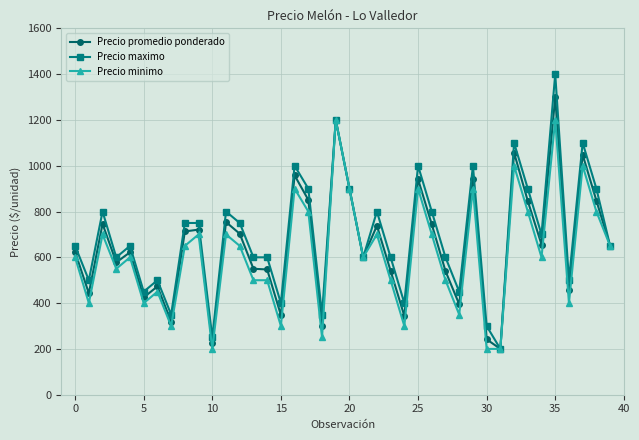

How many data points in Precio minimo are less than 600?

17